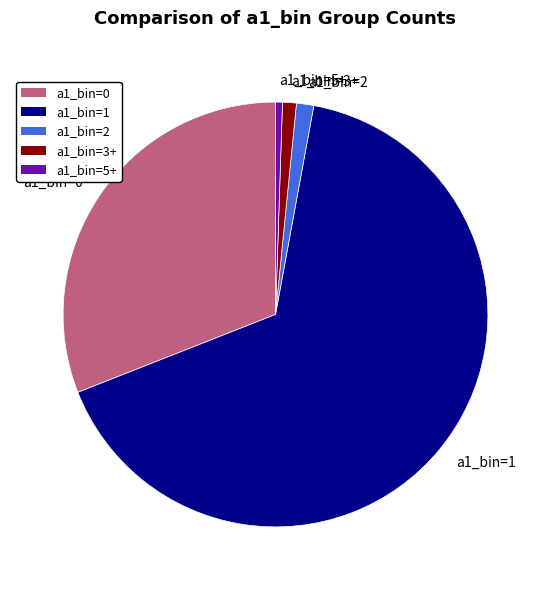

Is there a majority slice in this chart?

Yes